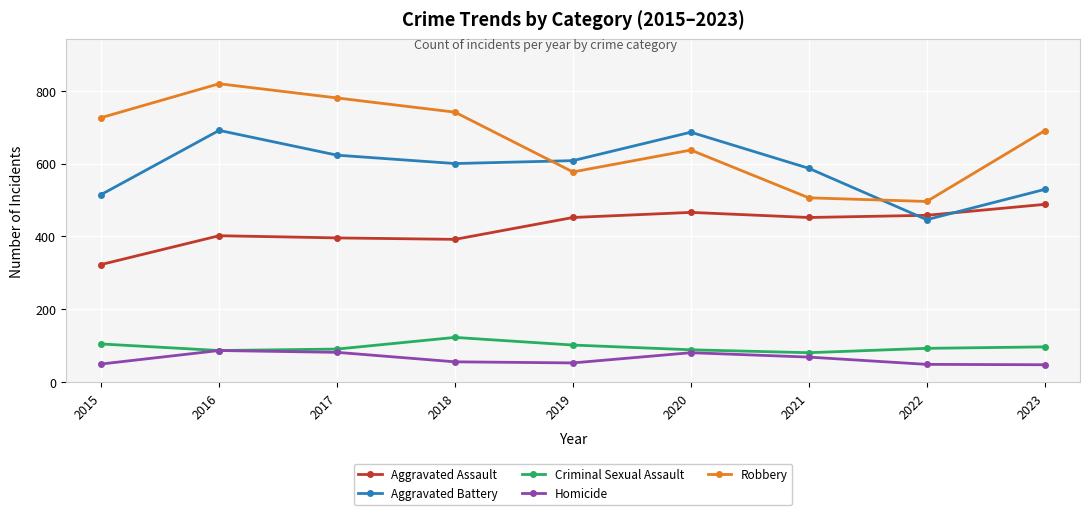

What is the difference between the highest and lowest values at 2019?

555